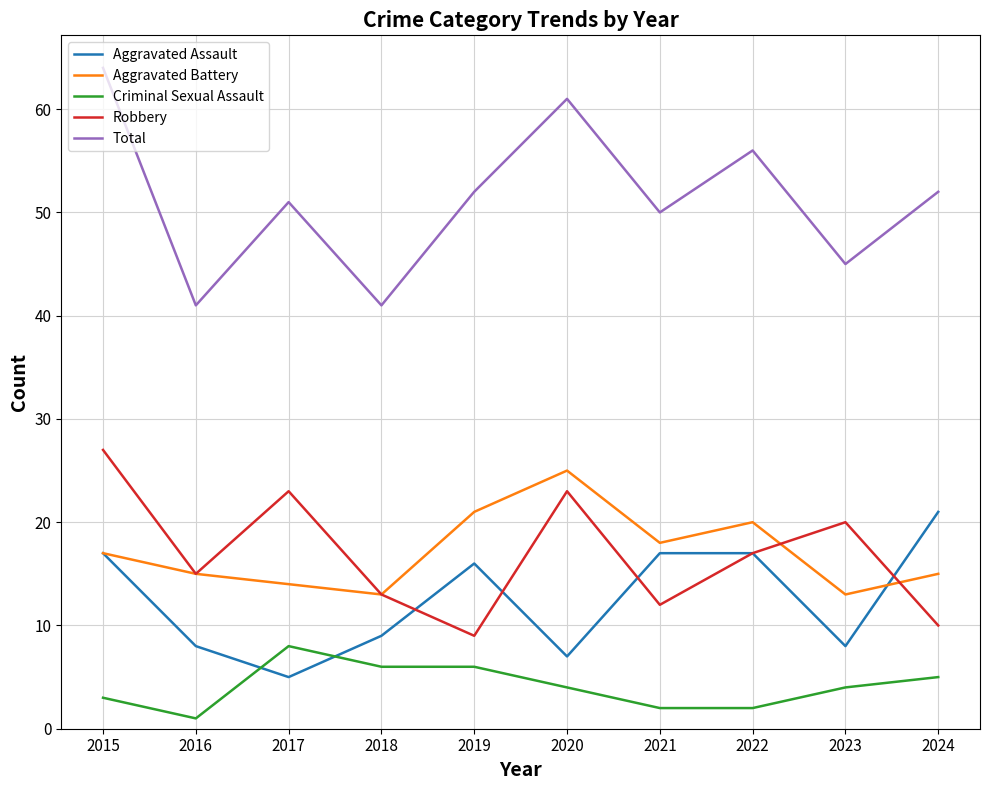

Reading right to left, transcribe all the data shown in this chart.

Aggravated Assault: 21	8	17	17	7	16	9	5	8	17
Aggravated Battery: 15	13	20	18	25	21	13	14	15	17
Criminal Sexual Assault: 5	4	2	2	4	6	6	8	1	3
Robbery: 10	20	17	12	23	9	13	23	15	27
Total: 52	45	56	50	61	52	41	51	41	64